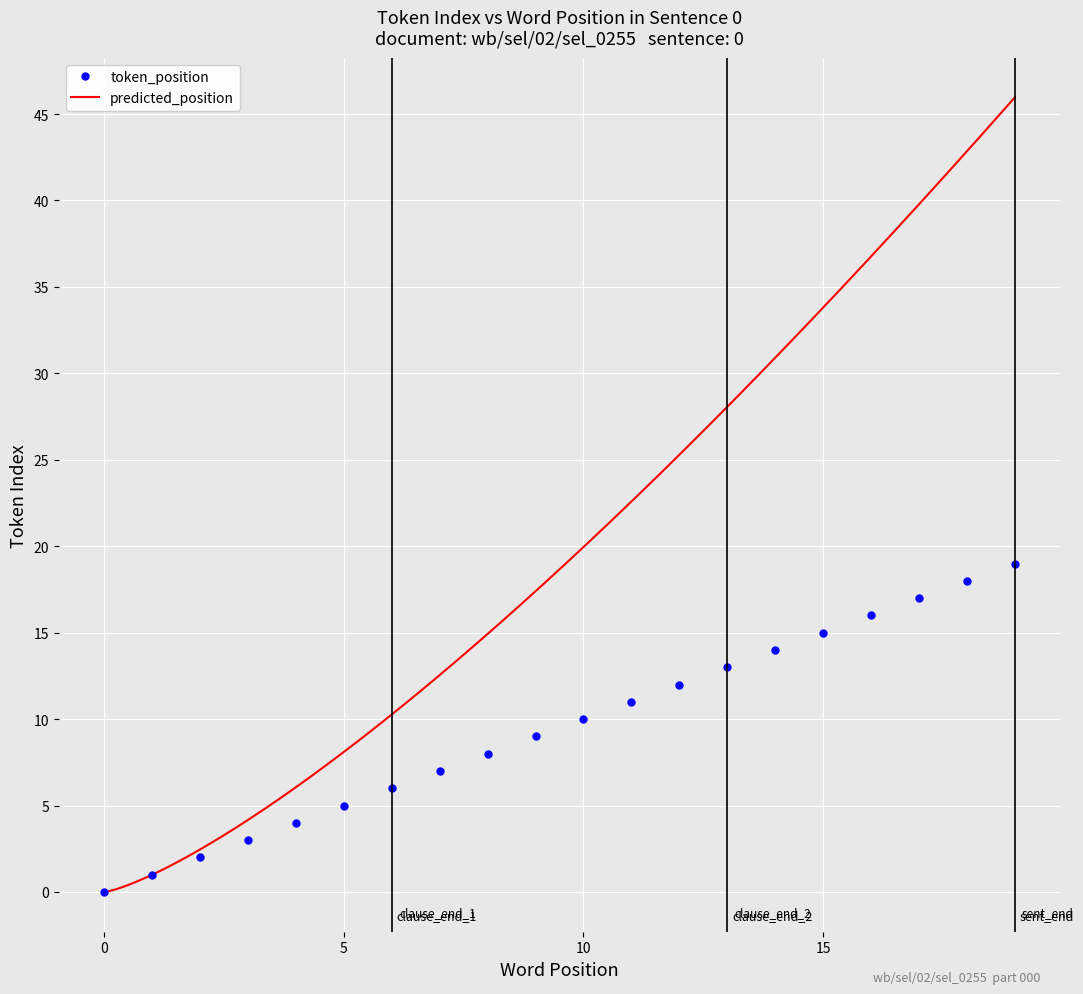

The value of token_position at 0 is -6. True or false?

False